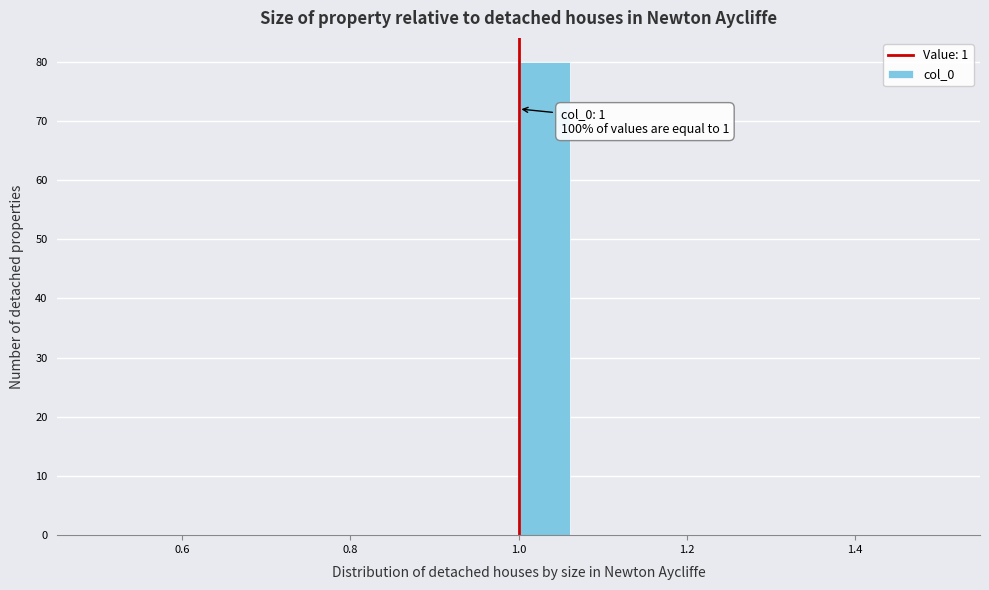

Read against the x-axis, roughly where is the centre of the tallest bar?

1.04